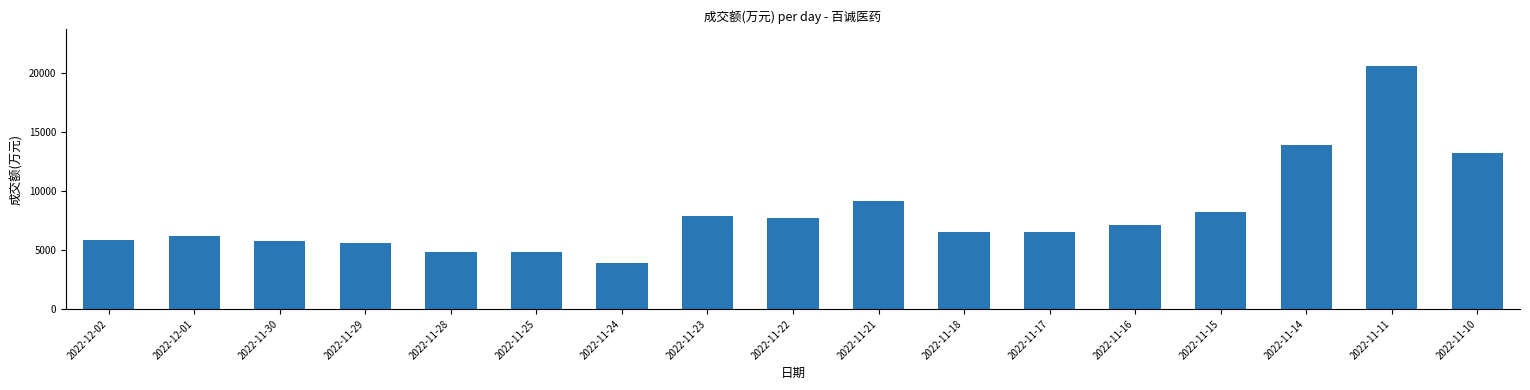

What is the label of the 5th bar from the left?

2022-11-28